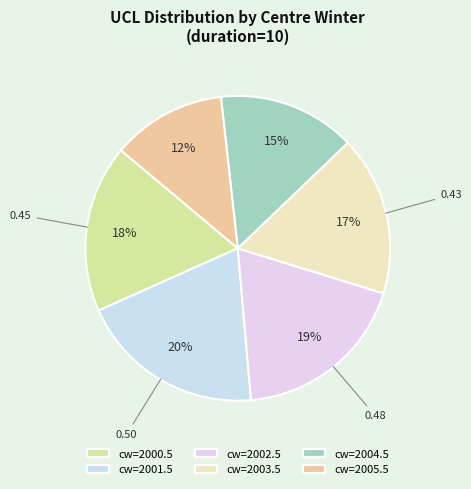

To the nearest percent, what is the average slice percentage?

17%